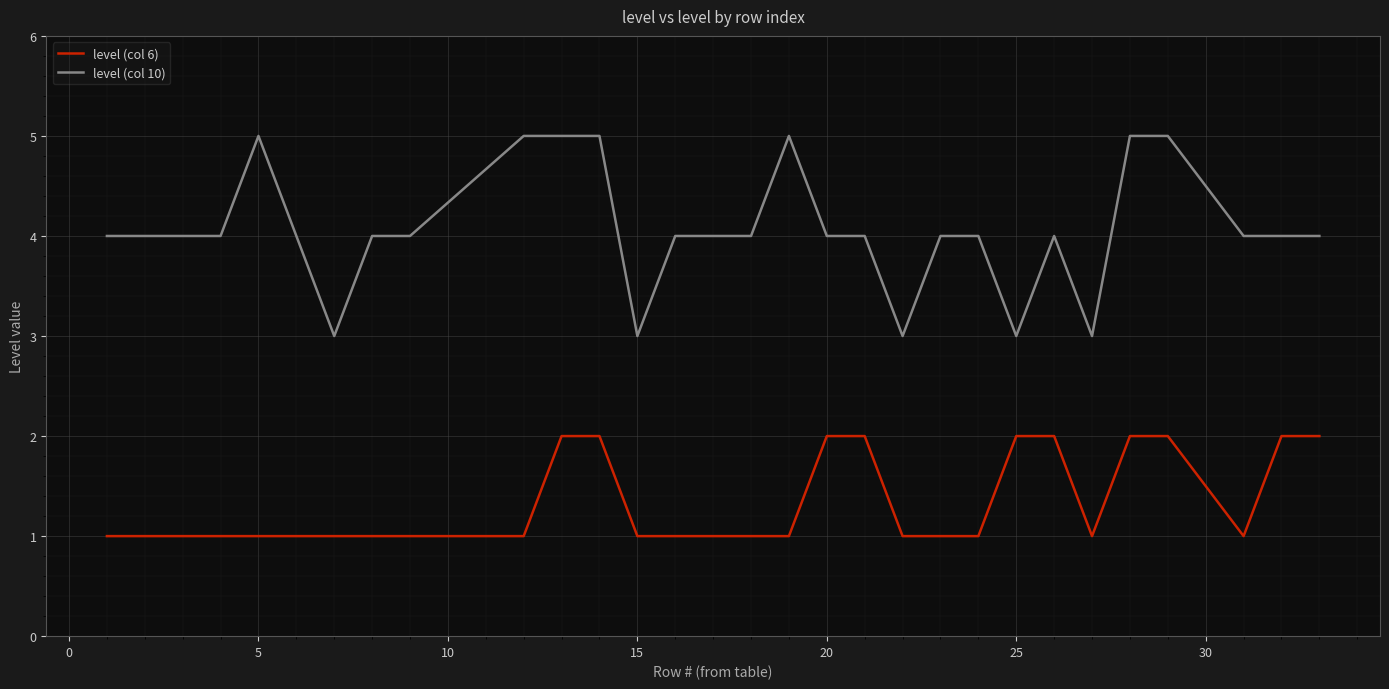

True or false: level (col 10) and level (col 6) cross at least once.

False